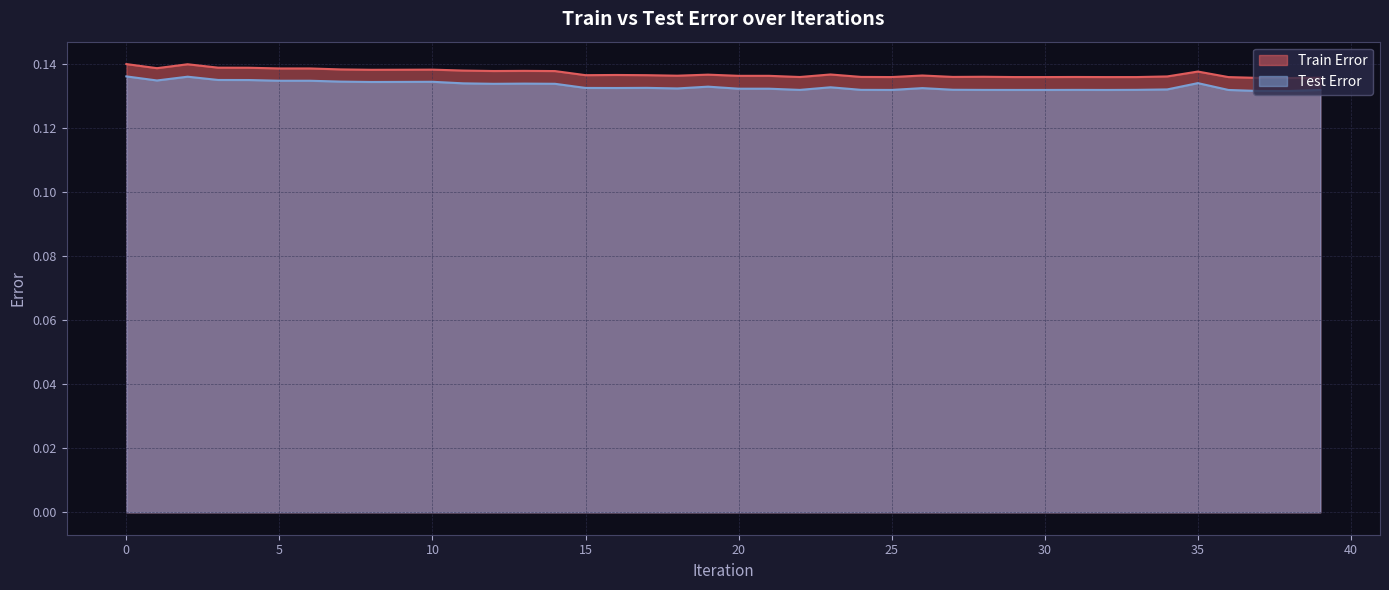

The Train Error series shows 0.1 at 17. True or false?

True